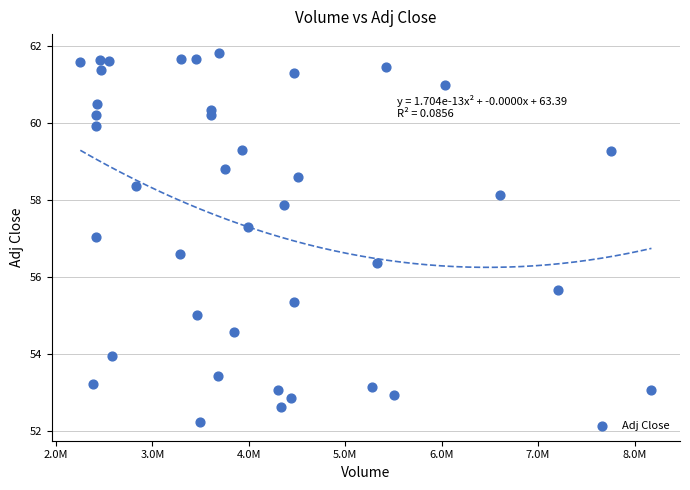

What is the range of X values (max minus min)?

5923500.0